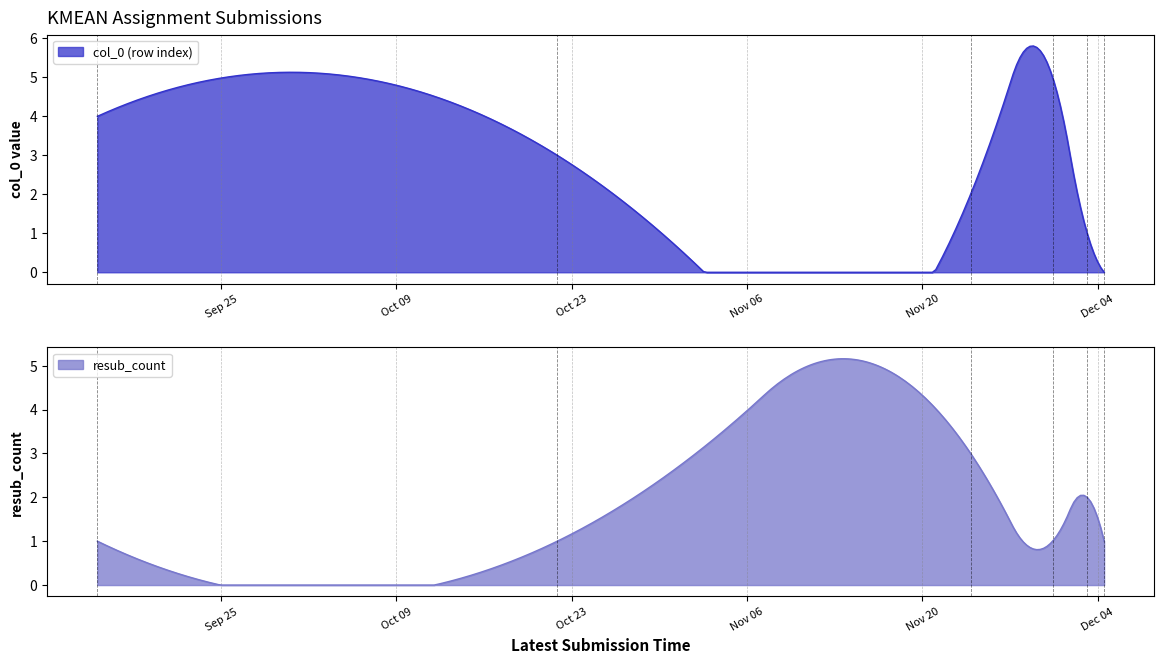

How many intersections are there between resub_count and col_0?

3